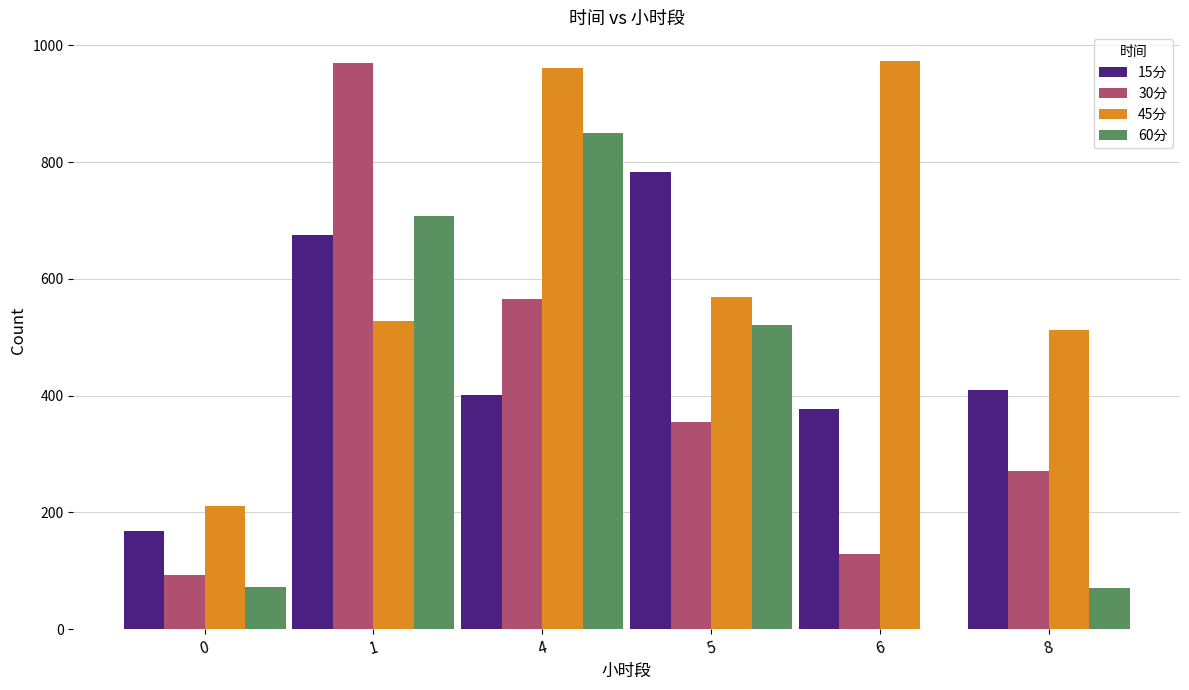

True or false: 45分 has a value of 360.2 at 1.

False